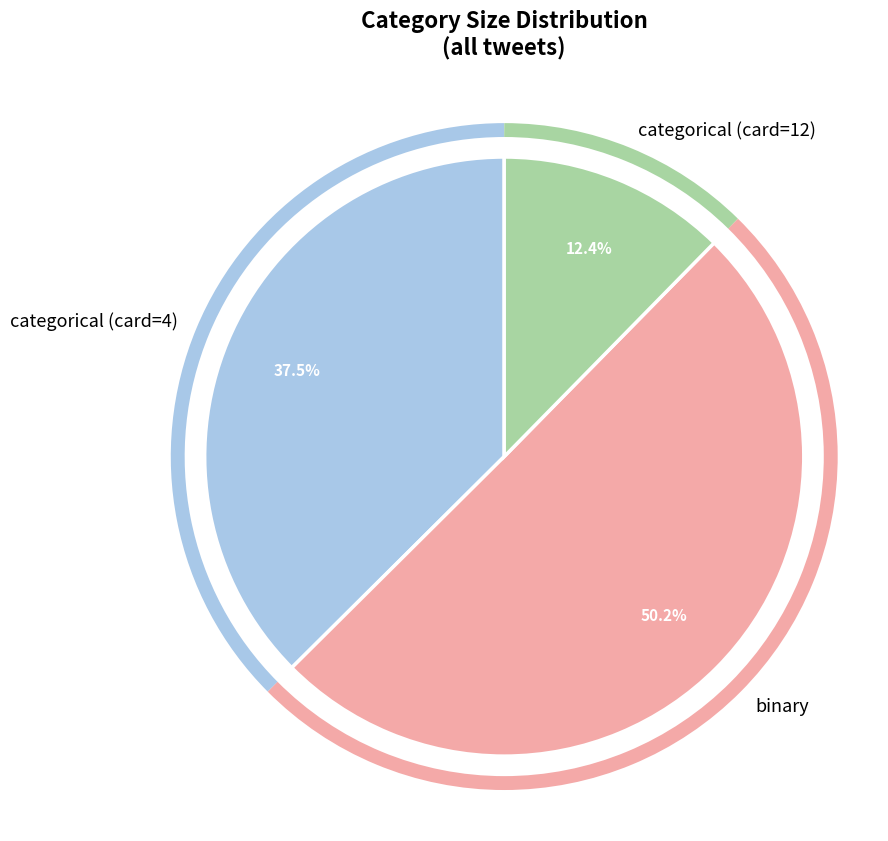

What is the majority slice?

binary